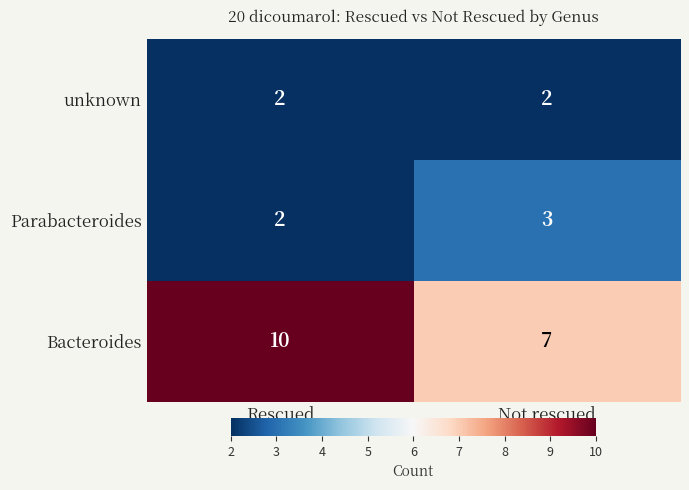

How many distinct data groups are displayed?

3